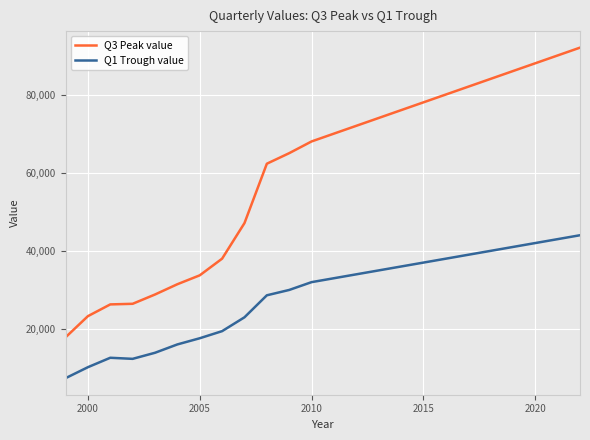

List the series in order of their peak value, highest first.

Q3 Peak value, Q1 Trough value